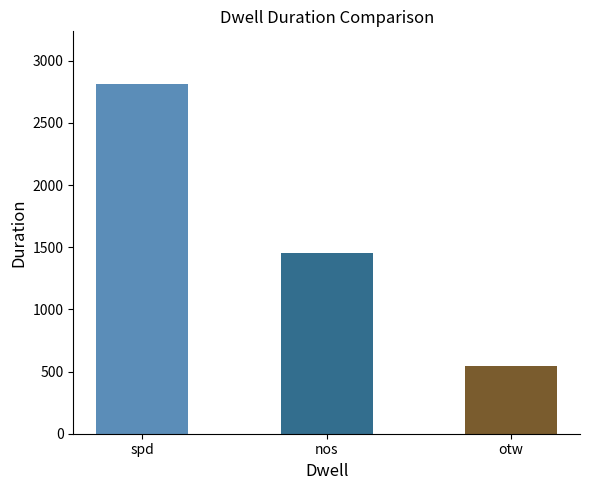

The chart shows a value of 1453 at nos. True or false?

True